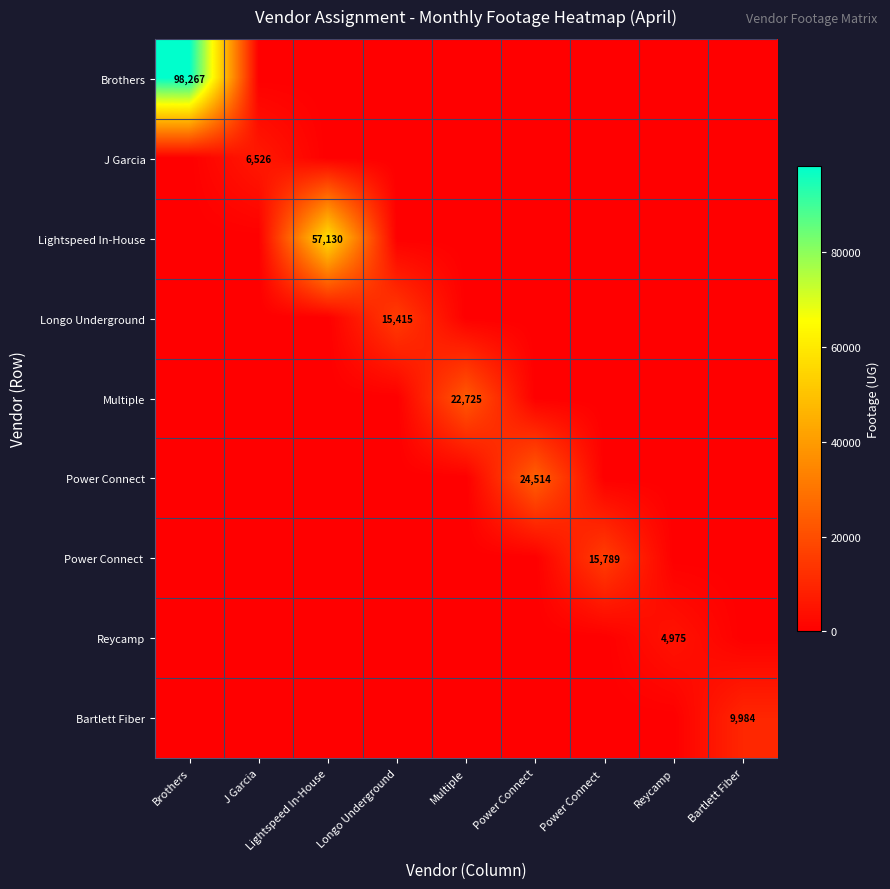

At how many categories does at least one series exceed 36724?

2